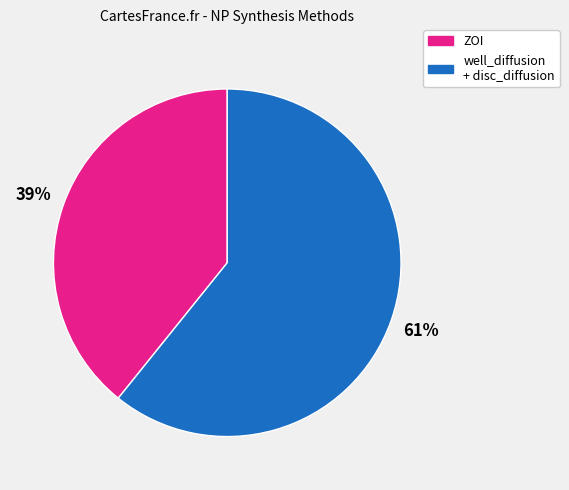

Is there a majority slice in this chart?

Yes